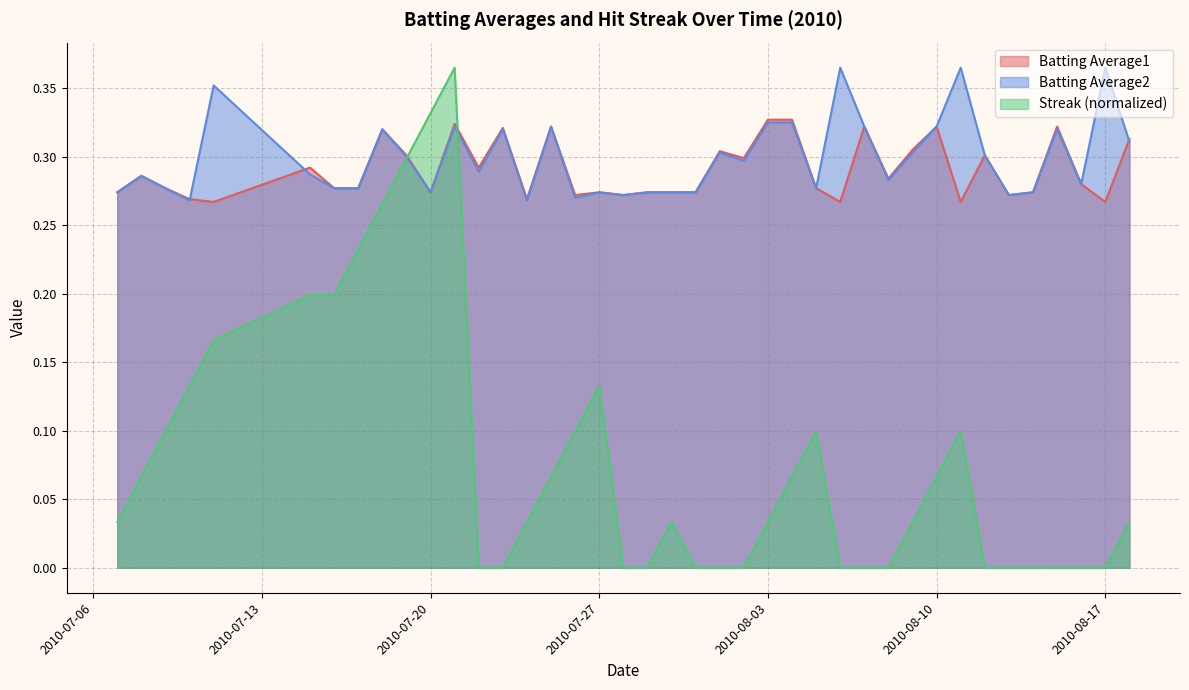

Which series has the widest spread of values?

Streak (normalized)